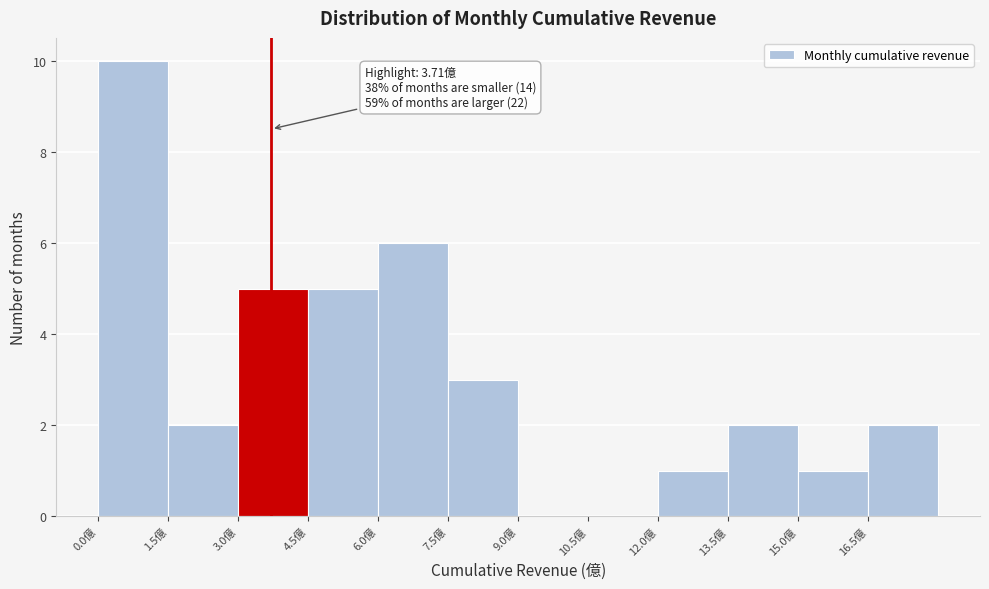

Over which range of the x-axis is the bar tallest?

0.0 to 1.5